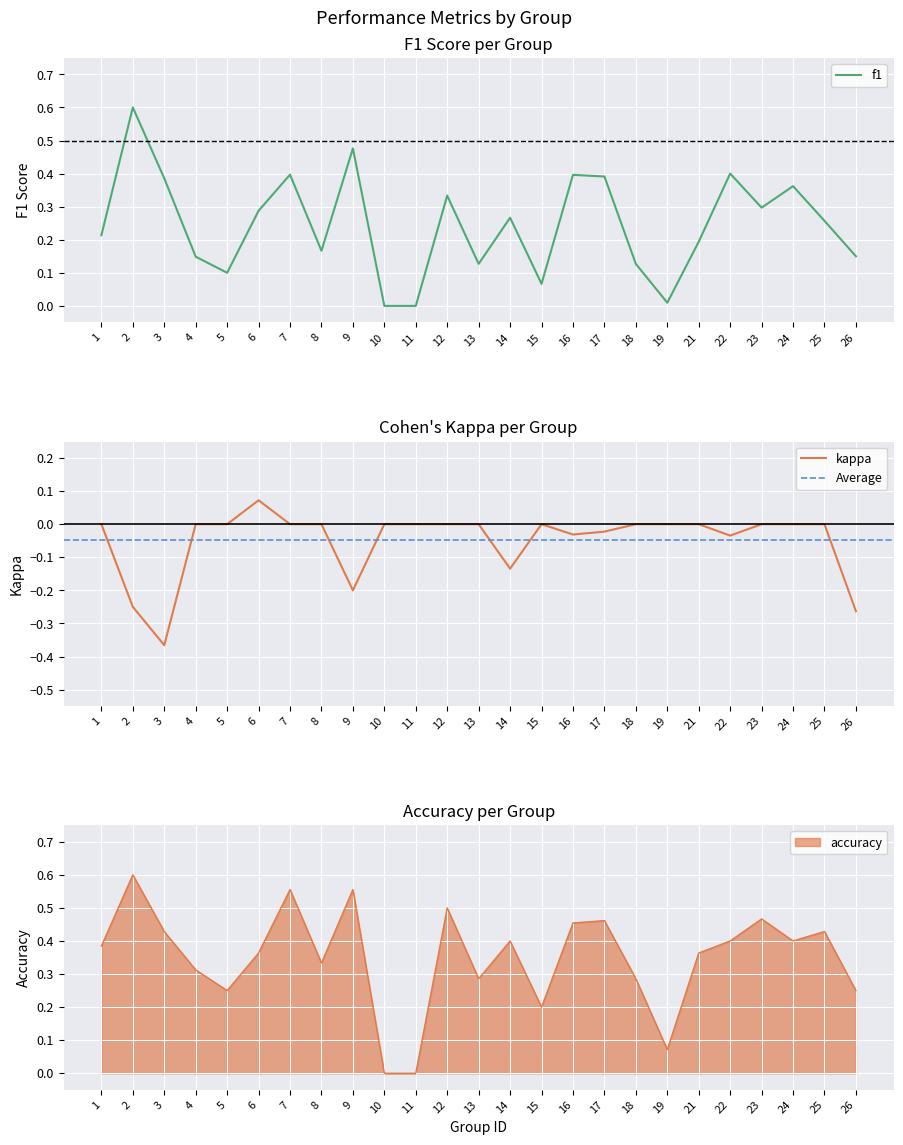

At which label does kappa reach its minimum?

3